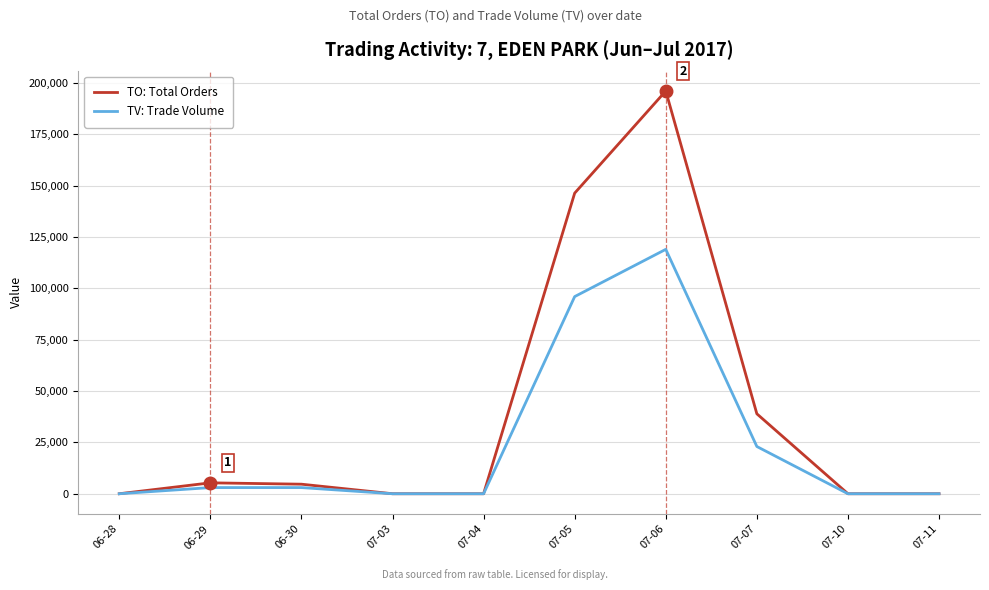

List the series in order of their peak value, lowest first.

TV: Trade Volume, TO: Total Orders